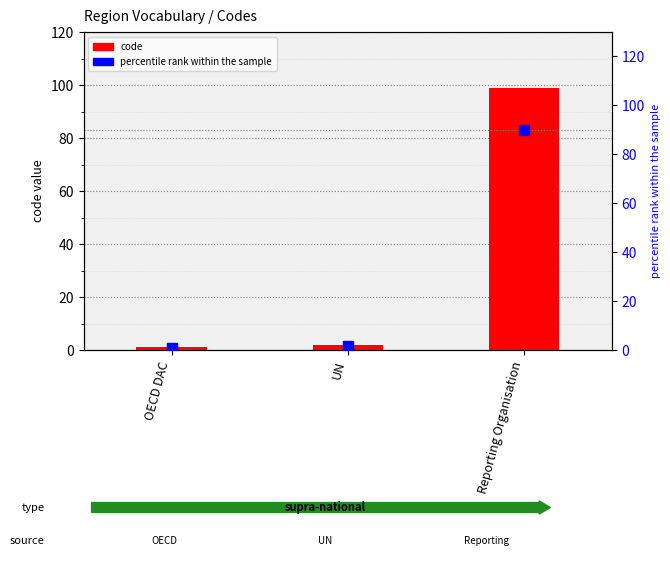

What are all the series names shown in the legend?

code, percentile rank within the sample